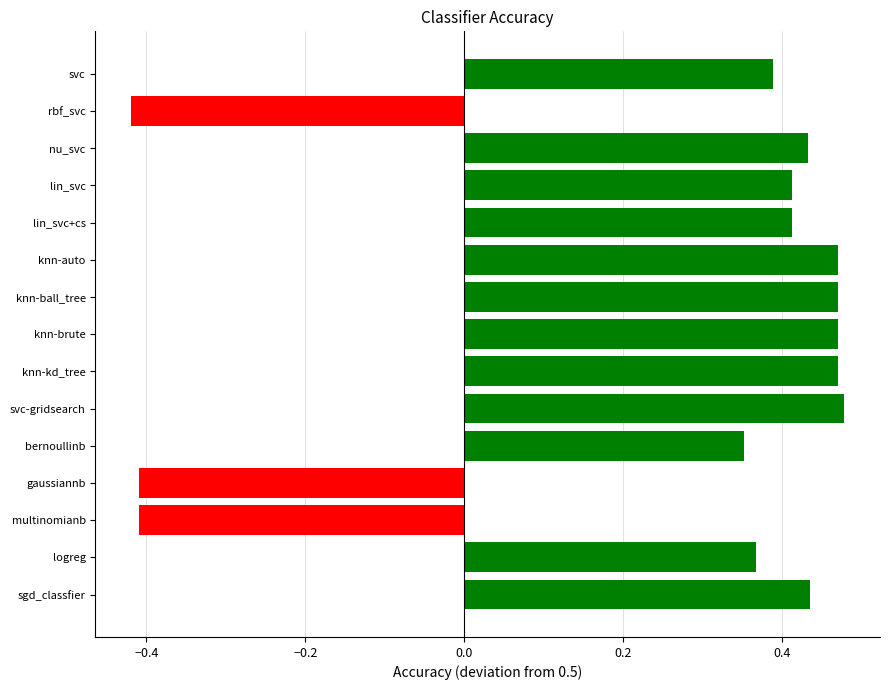

How many values are between 0 and 1?

12